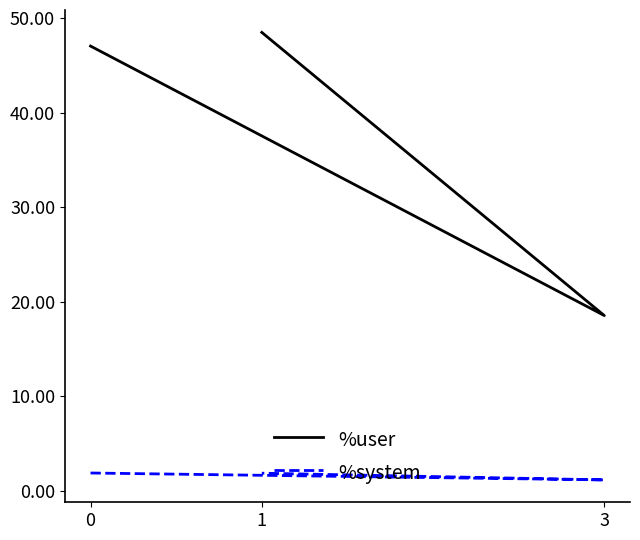

The %user series shows 27.3 at 3. True or false?

False